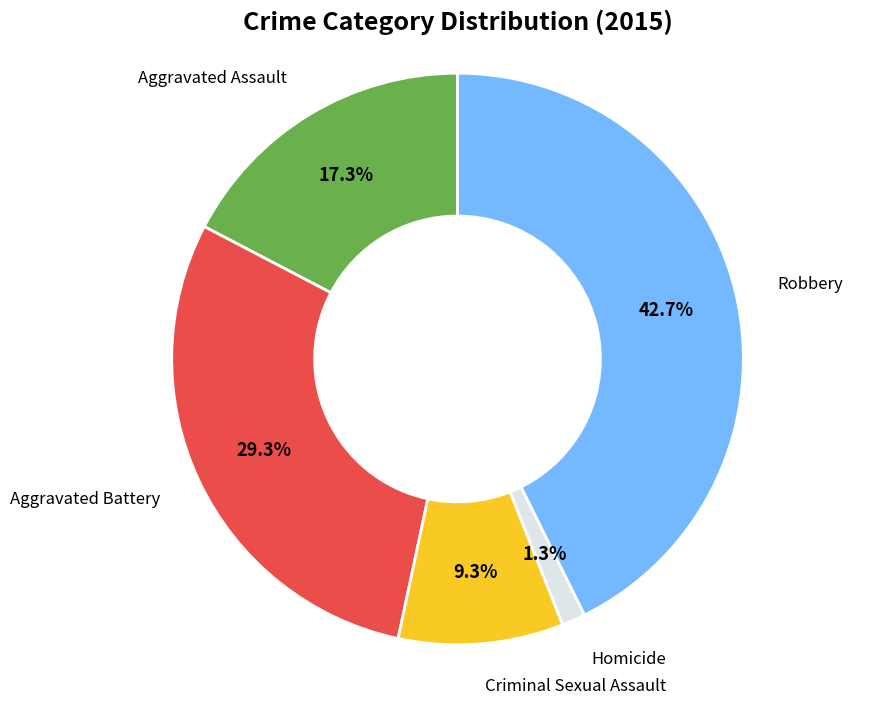

Is there a majority slice in this chart?

No